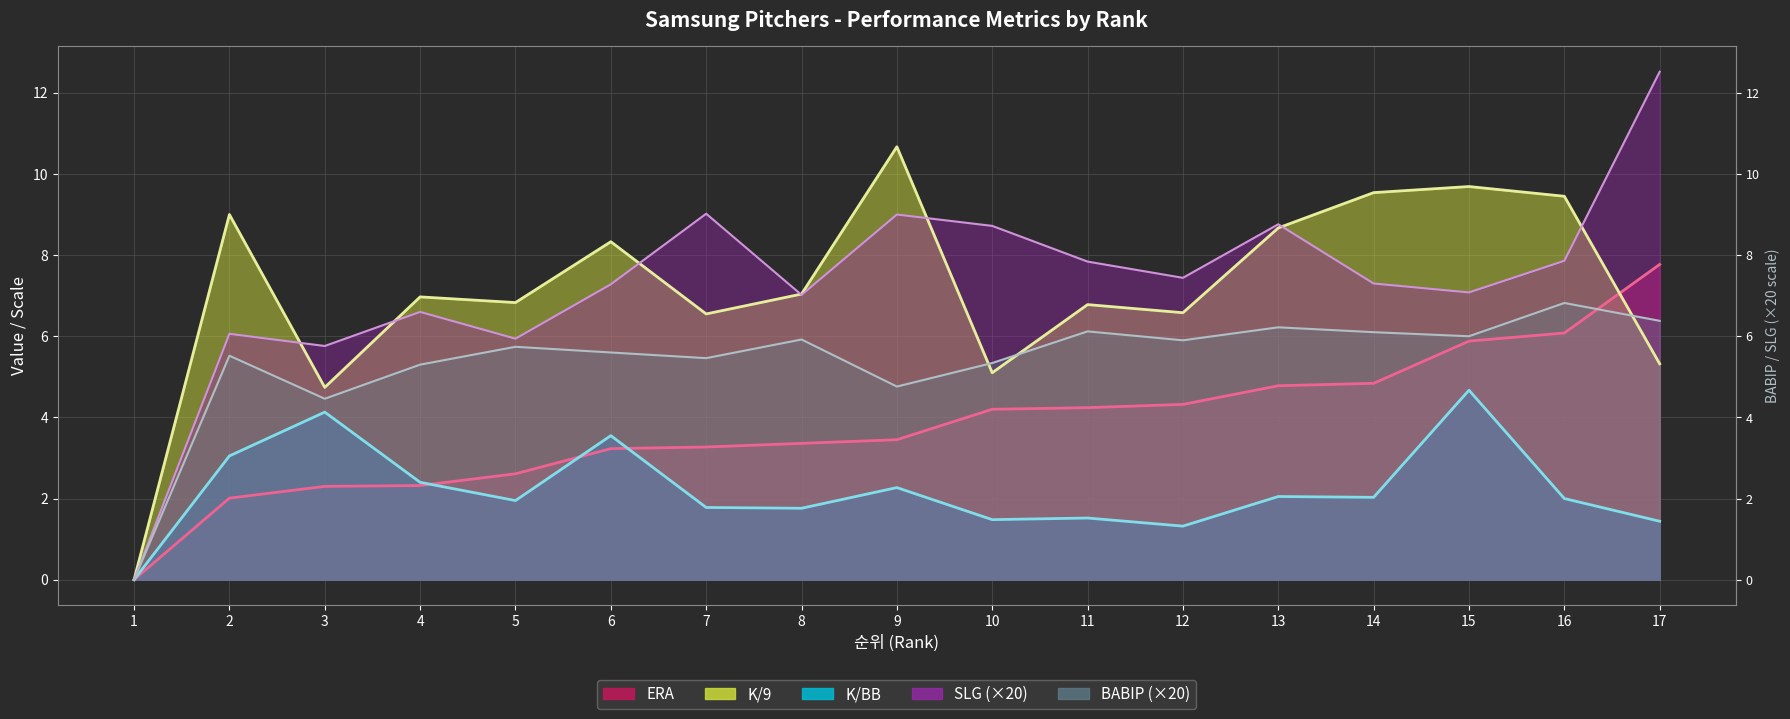

Reading left to right, extract all data points from this chart.

ERA: 1=0.0	2=2.0	3=2.3	4=2.3	5=2.6	6=3.2	7=3.3	8=3.4	9=3.5	10=4.2	11=4.2	12=4.3	13=4.8	14=4.8	15=5.9	16=6.1	17=7.8
BABIP: 1=0.0	2=5.5	3=4.5	4=5.3	5=5.7	6=5.6	7=5.5	8=5.9	9=4.8	10=5.3	11=6.1	12=5.9	13=6.2	14=6.1	15=6.0	16=6.8	17=6.4
K/9: 1=0.0	2=9.0	3=4.7	4=7.0	5=6.8	6=8.3	7=6.5	8=7.0	9=10.7	10=5.1	11=6.8	12=6.6	13=8.7	14=9.5	15=9.7	16=9.4	17=5.3
K/BB: 1=0.0	2=3.0	3=4.1	4=2.4	5=1.9	6=3.5	7=1.8	8=1.8	9=2.3	10=1.5	11=1.5	12=1.3	13=2.0	14=2.0	15=4.7	16=2.0	17=1.4
SLG: 1=0.0	2=6.1	3=5.8	4=6.6	5=5.9	6=7.3	7=9.0	8=7.0	9=9.0	10=8.7	11=7.8	12=7.4	13=8.8	14=7.3	15=7.1	16=7.9	17=12.5